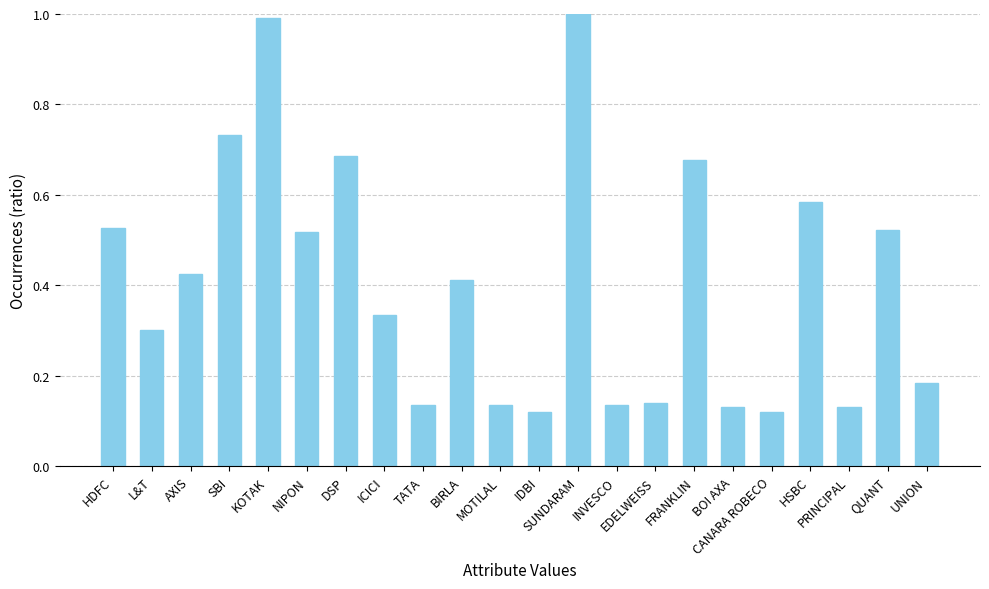

What is the difference between the maximum and minimum values?

0.9